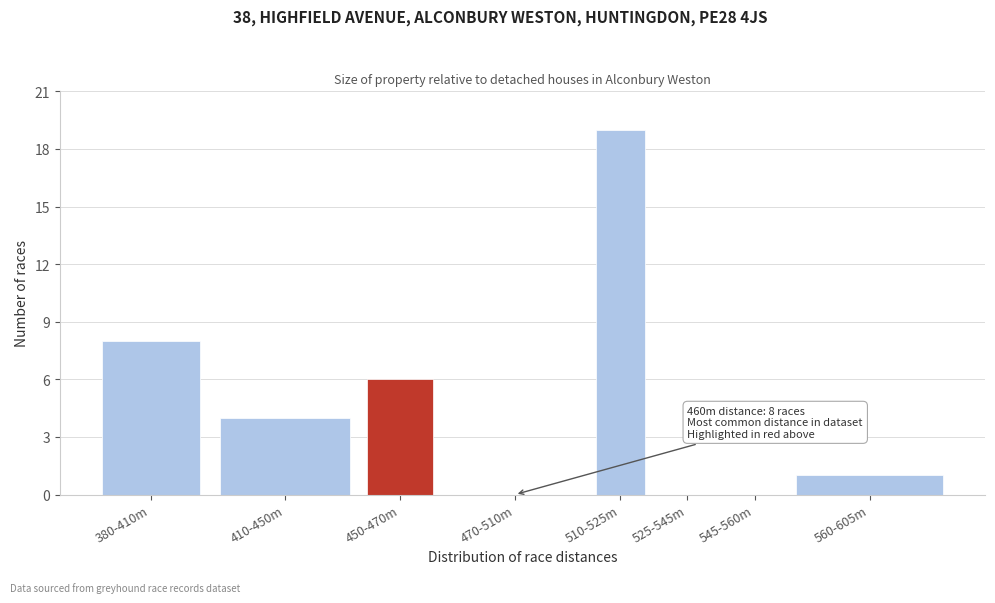

Reading left to right, extract all data points from this chart.

380-410m=8	410-450m=4	450-470m=6	470-510m=0	510-525m=19	525-545m=0	545-560m=0	560-605m=1